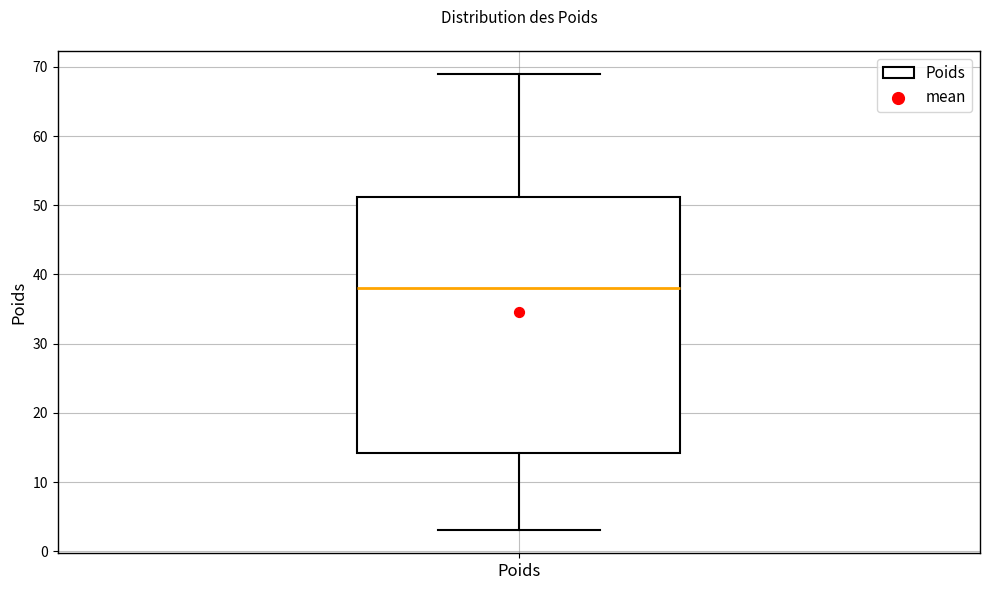

Transcribe this box plot: give where the median line is, the range the box spans, and where the two whiskers end, as read against the y-axis. The values are not printed on the chart, so give them approximately, as read against the axis.

median 38, box 14 to 51, whiskers 3 to 69